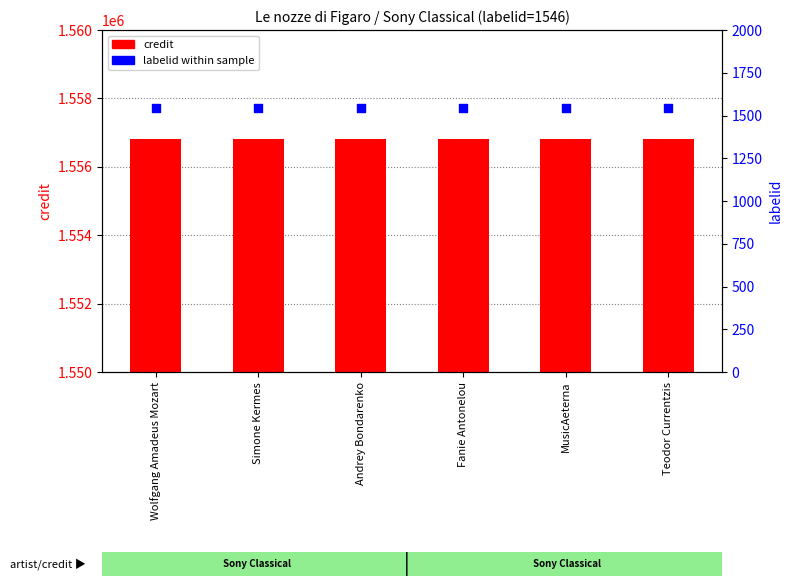

Which series has the largest total across all categories?

credit